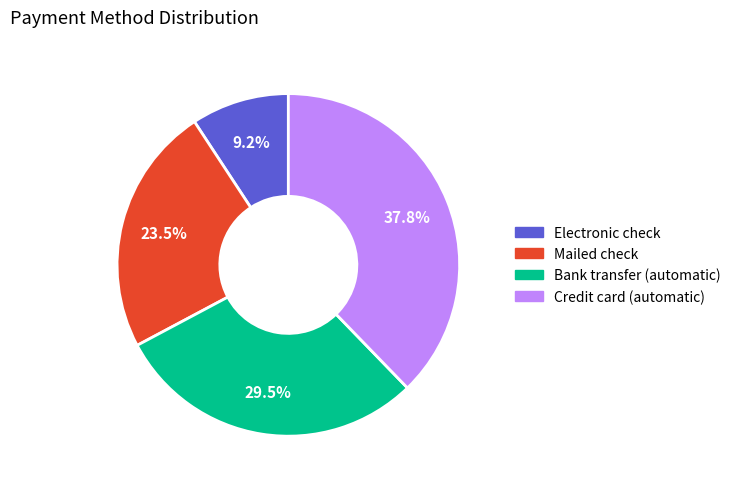

Is there a majority slice in this chart?

No